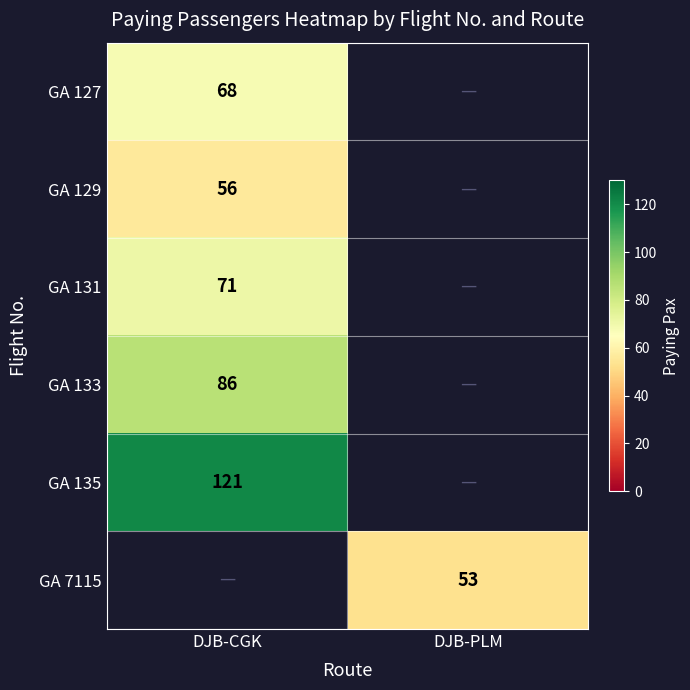

The GA 133 series shows 41 at DJB-CGK. True or false?

False